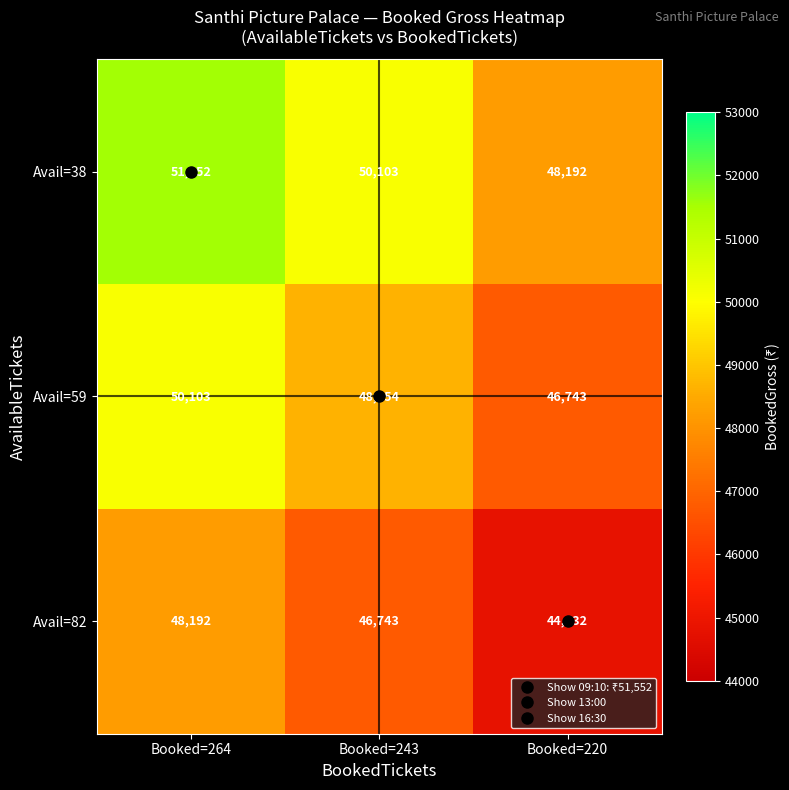

Rank the series by their maximum value, from lowest to highest.

Avail=82, Avail=59, Avail=38